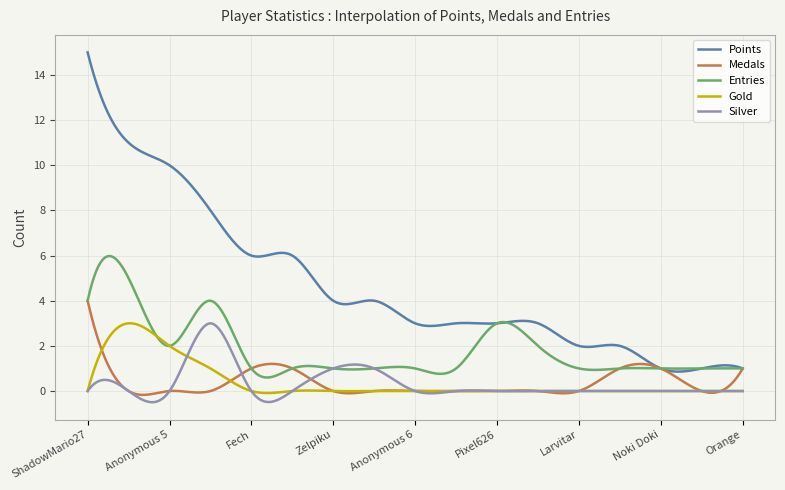

Which series has the widest spread of values?

Points